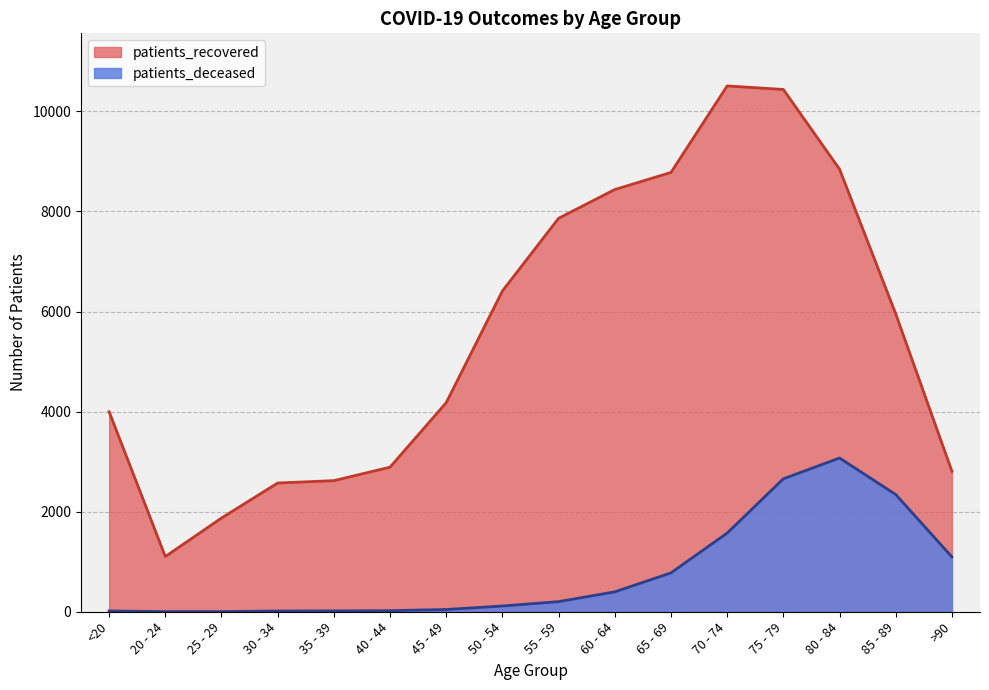

True or false: patients_deceased and patients_recovered cross at least once.

False